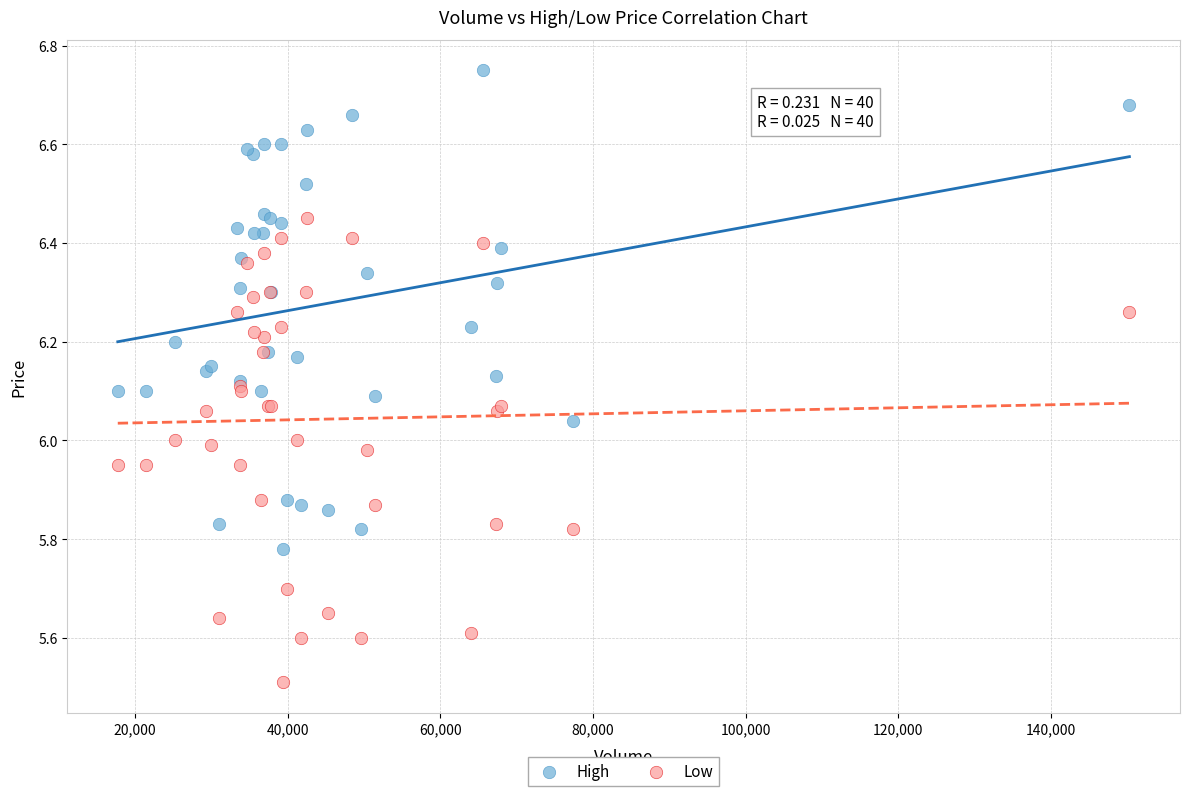

What are all the series names shown in the legend?

High, Low